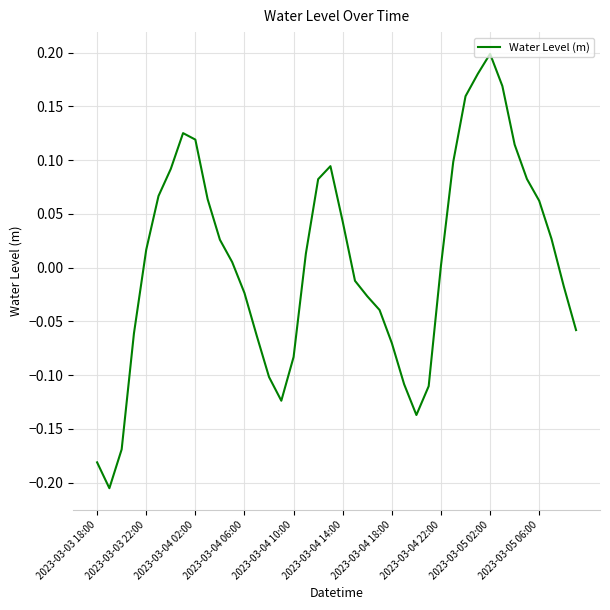

What is the difference between the maximum and minimum values?

0.4